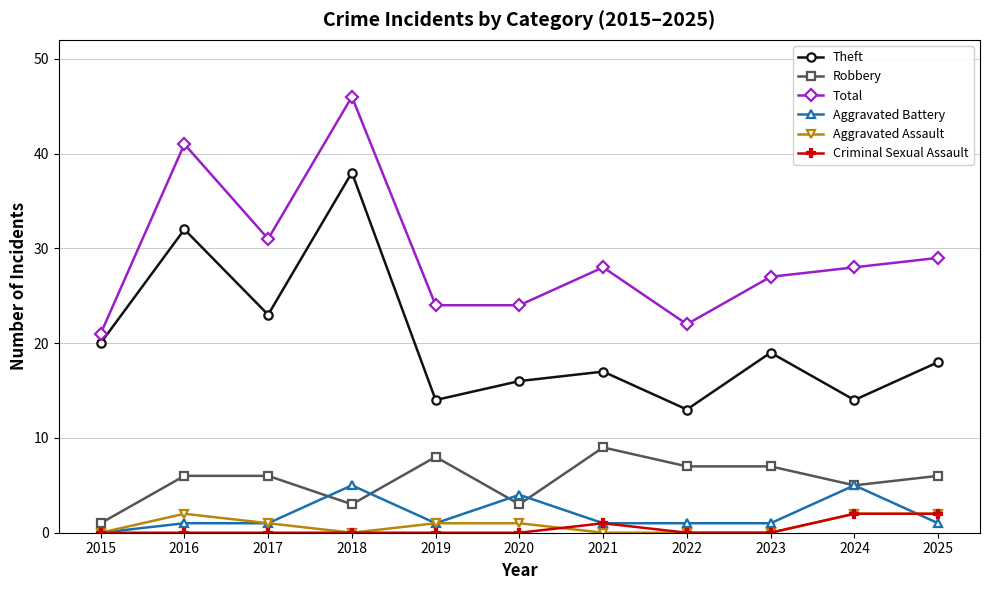

True or false: Total and Criminal Sexual Assault cross at least once.

False